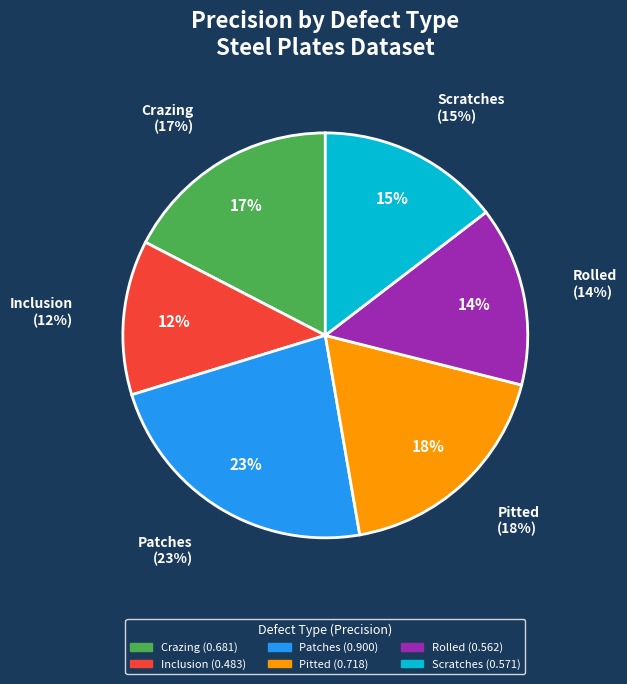

Is there a majority slice in this chart?

No